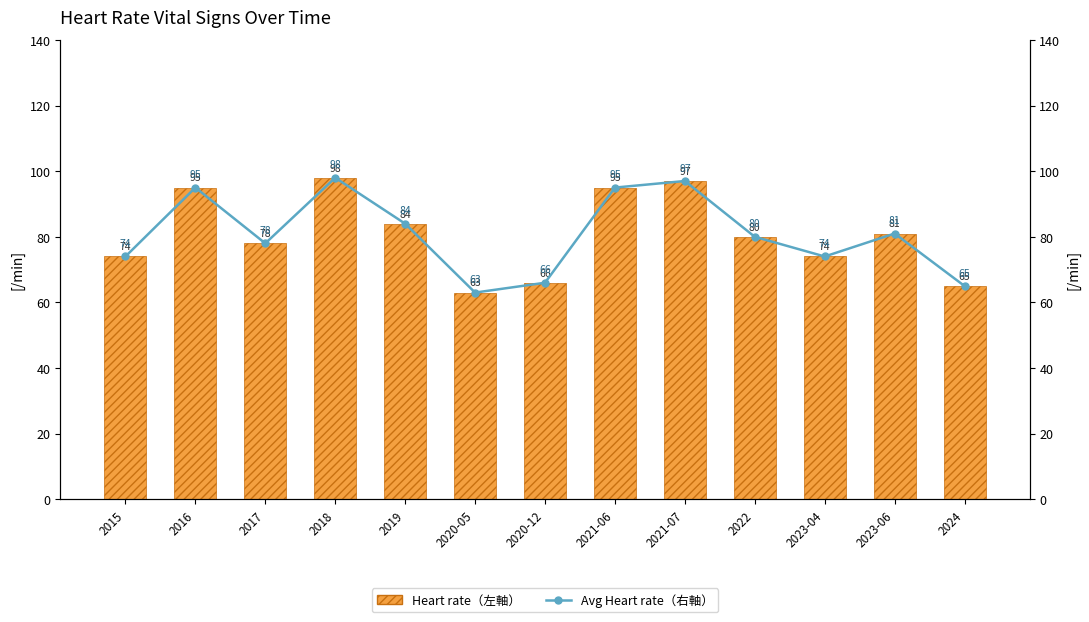

What is the greatest value displayed?

98